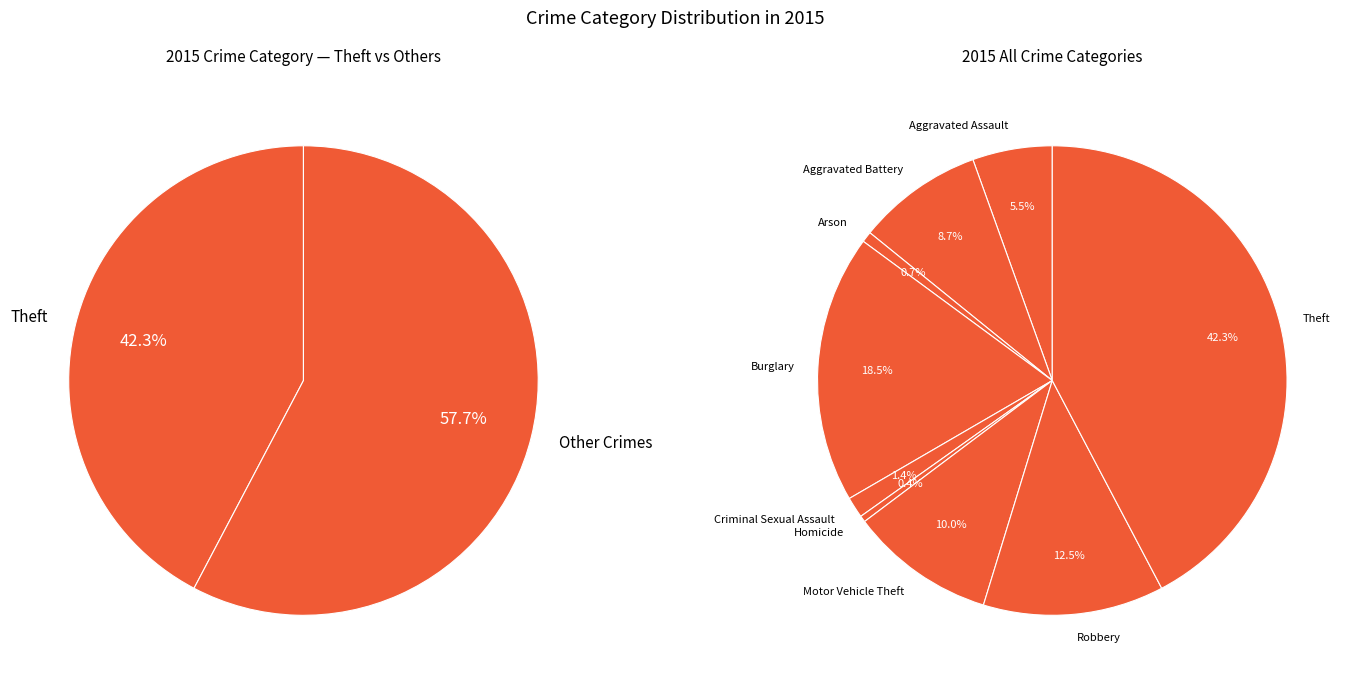

Between Homicide and Aggravated Battery, which is larger?

Aggravated Battery